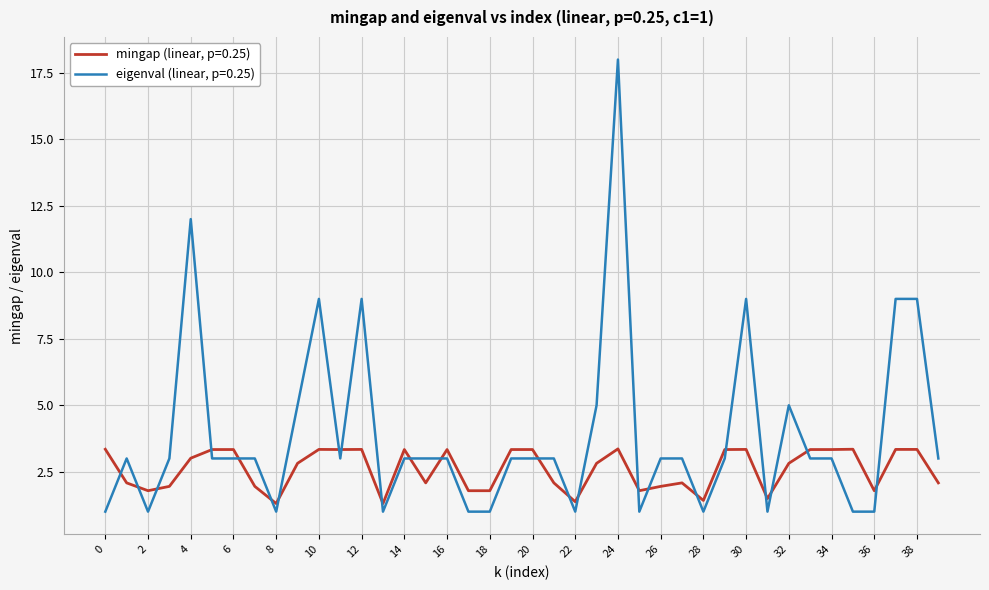

Which series has the largest range (max minus min)?

eigenval (linear, p=0.25)